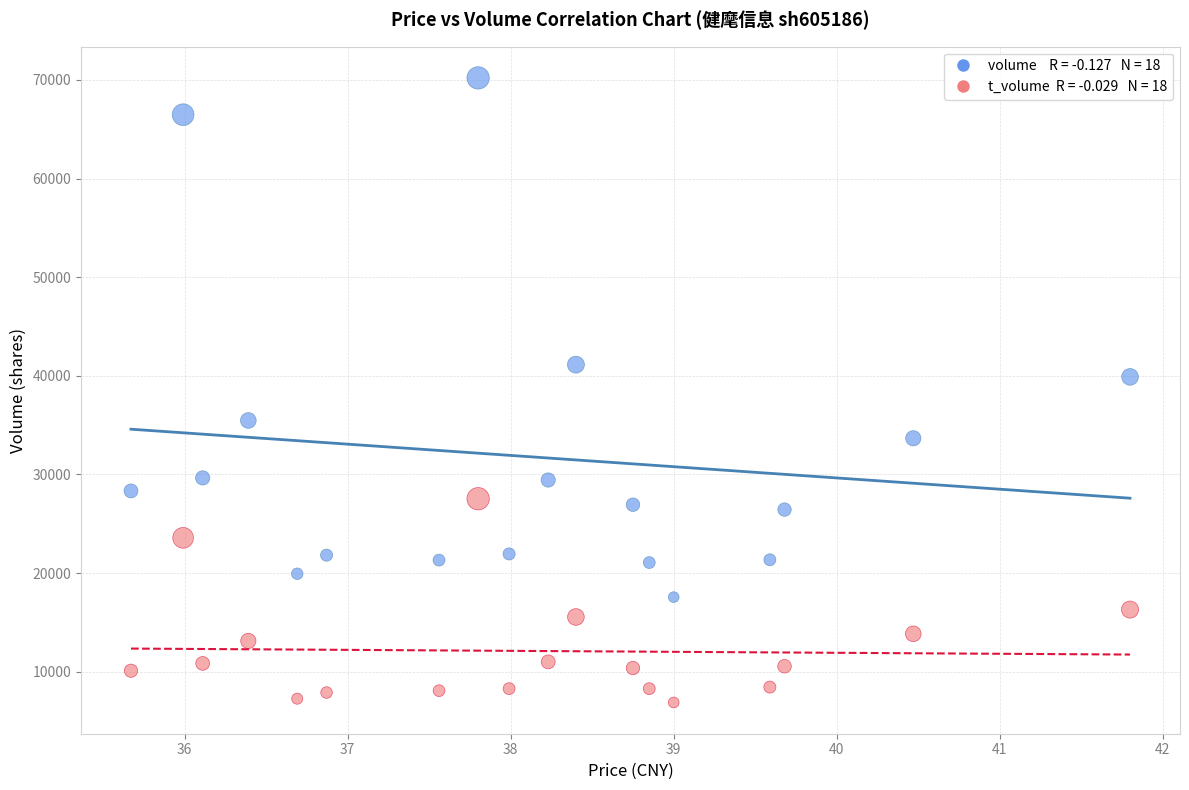

Across all series, what Y value is closest to 38536?

39887